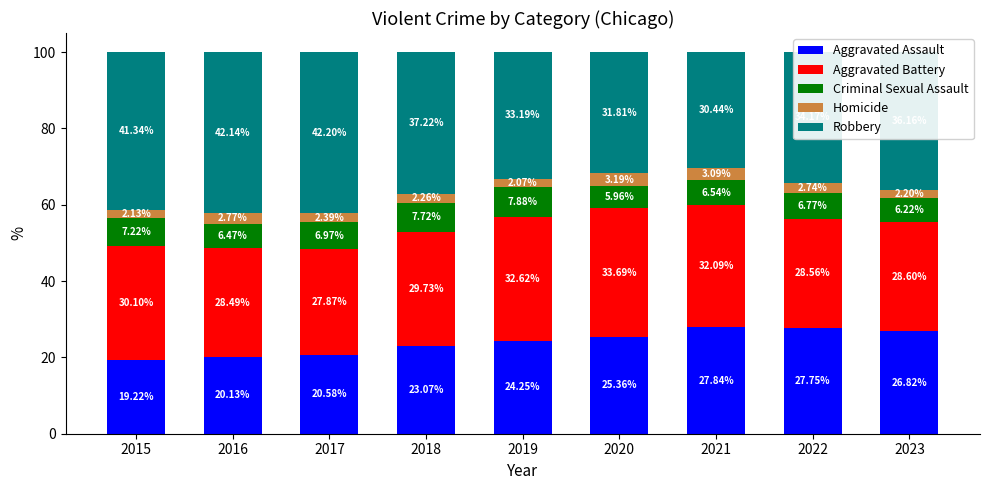

What are all the series names shown in the legend?

Aggravated Assault, Aggravated Battery, Criminal Sexual Assault, Homicide, Robbery